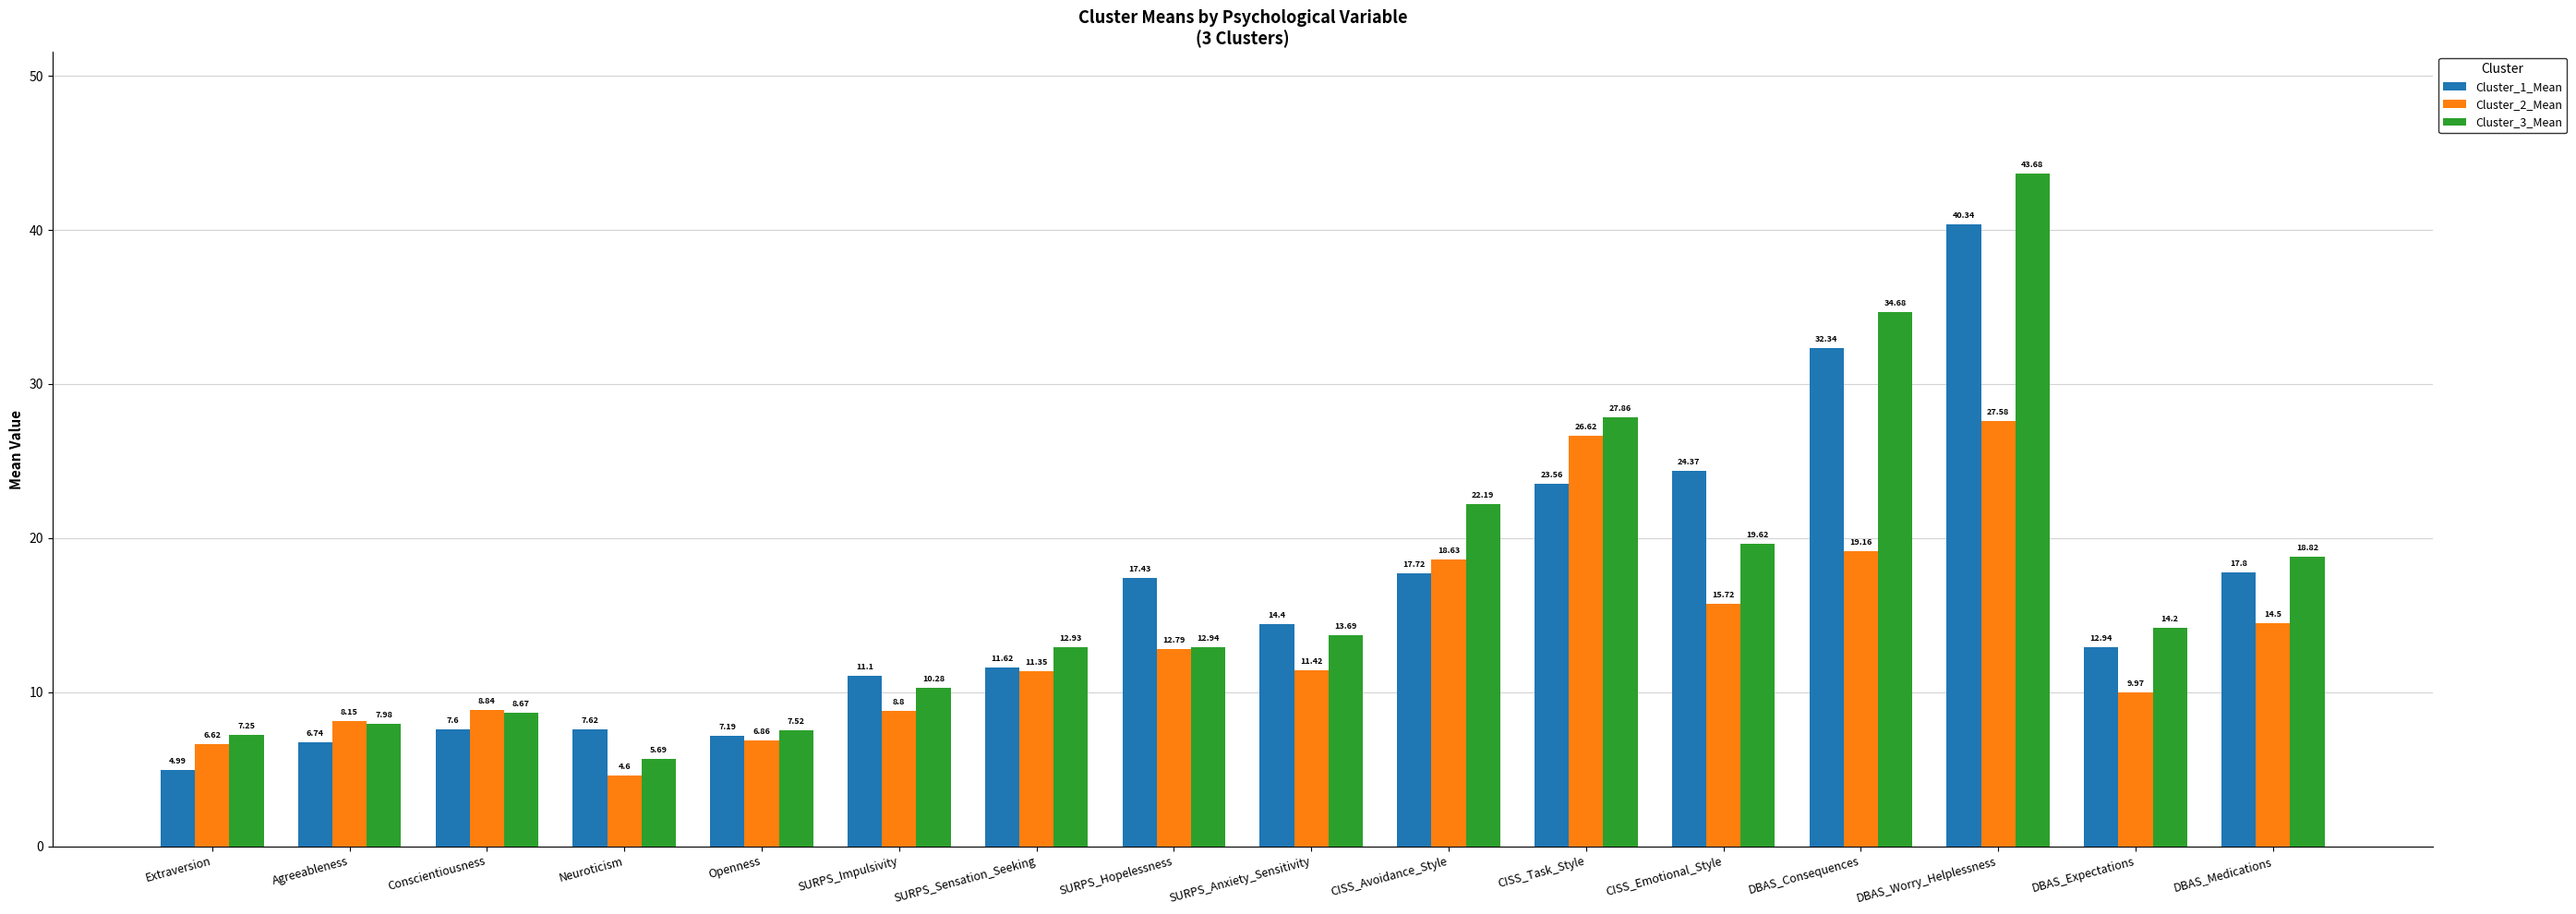

How many distinct data groups are displayed?

3